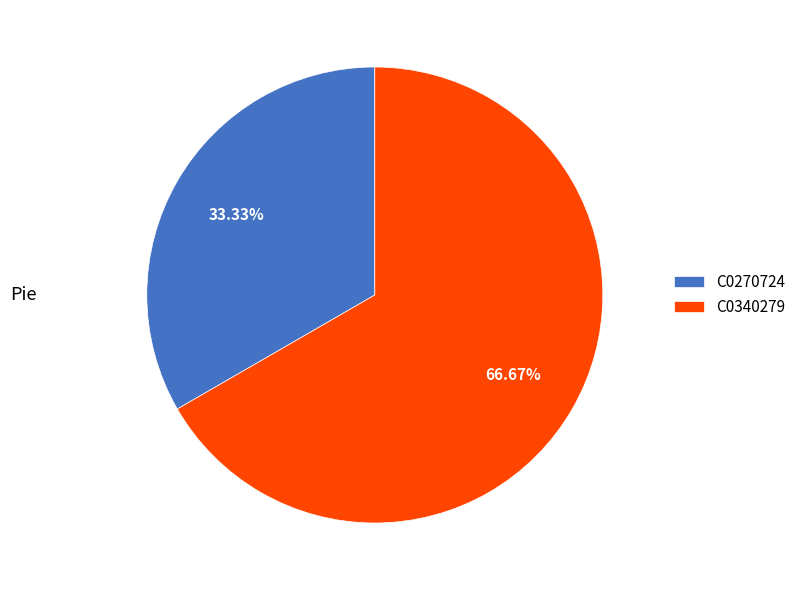

How many segments does this pie chart have?

2